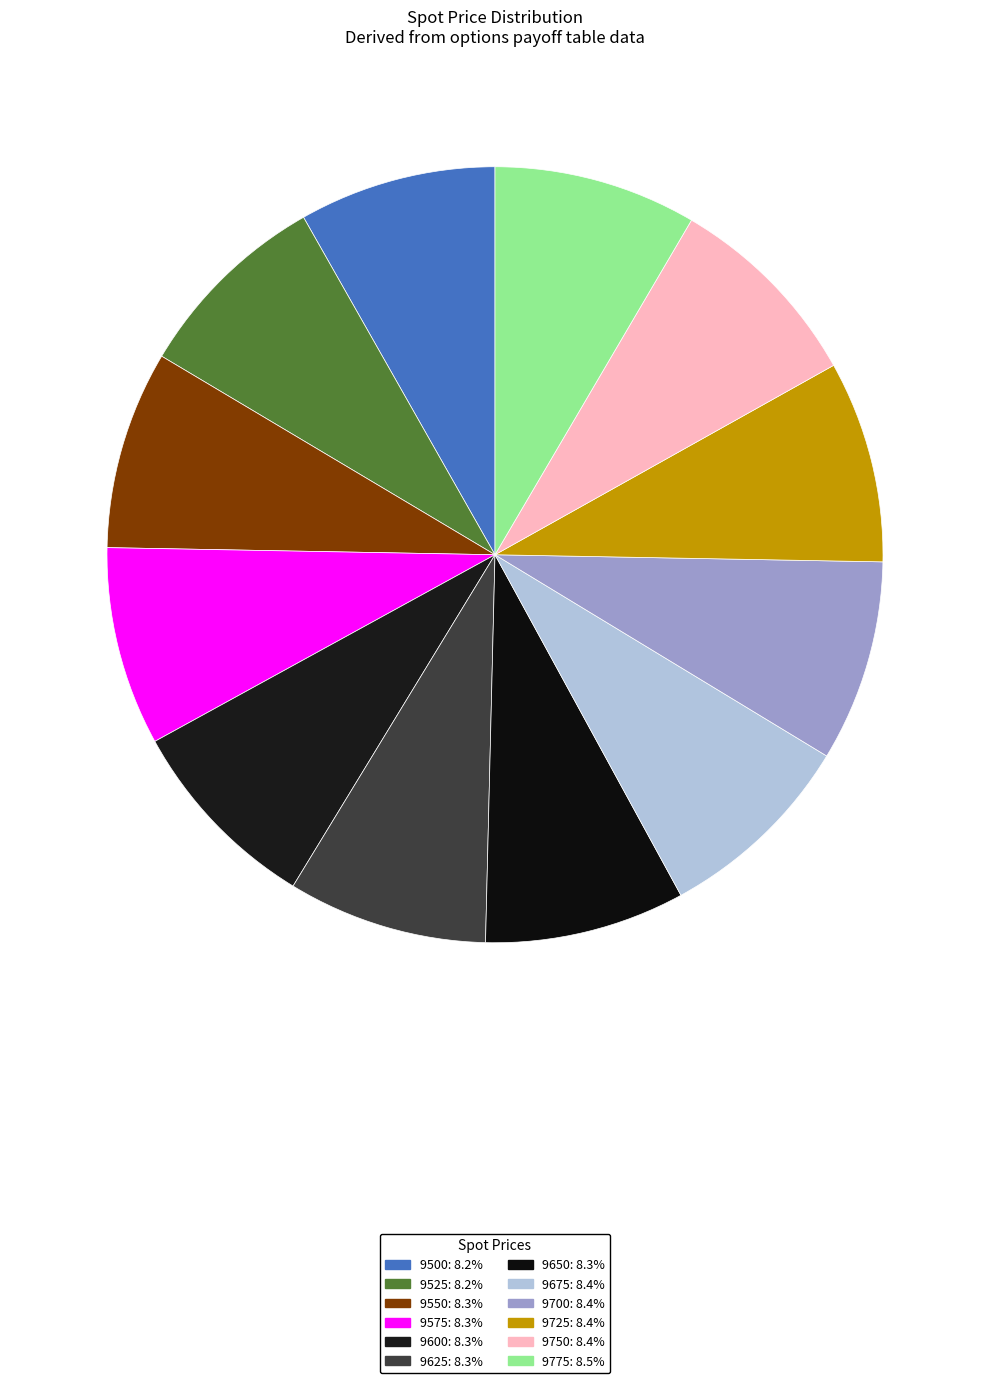

Count the number of slices in the pie.

12